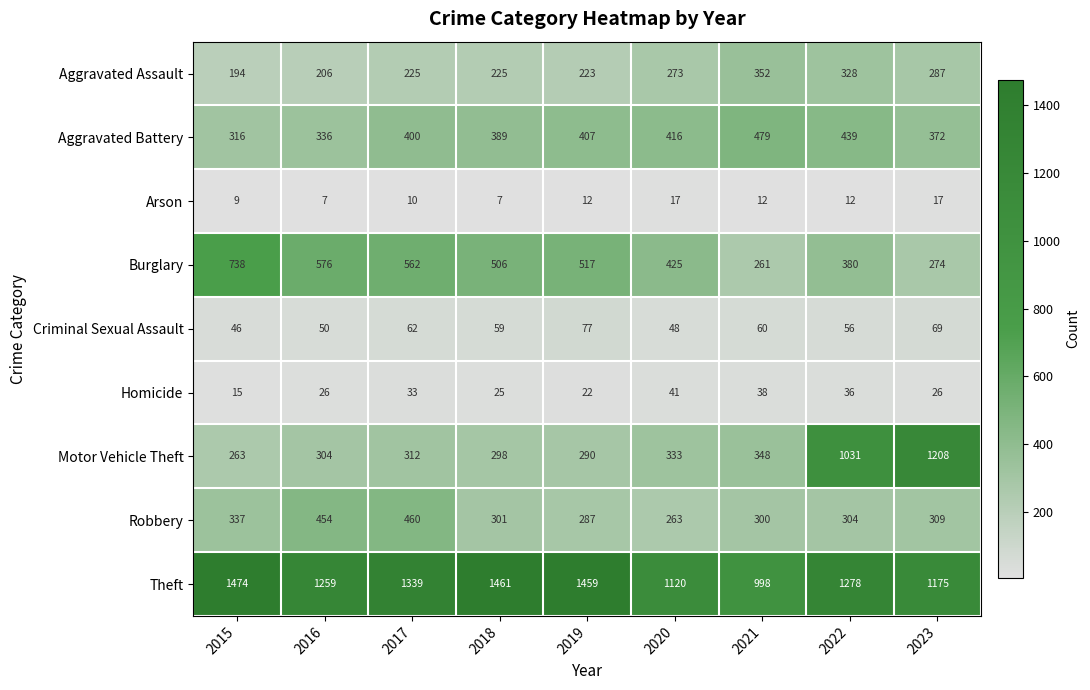

The Aggravated Assault series shows 118 at 2023. True or false?

False